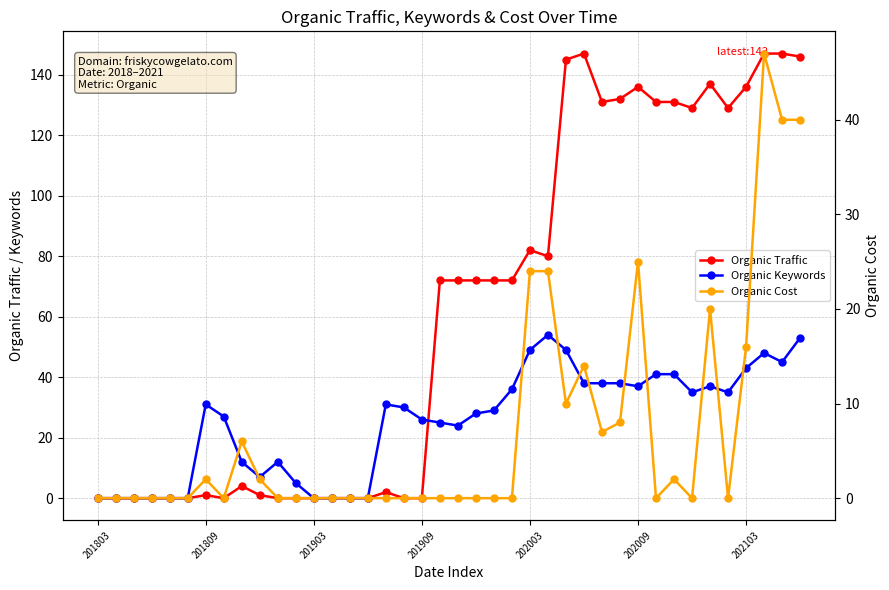

What are all the series names shown in the legend?

Organic Traffic, Organic Keywords, Organic Cost